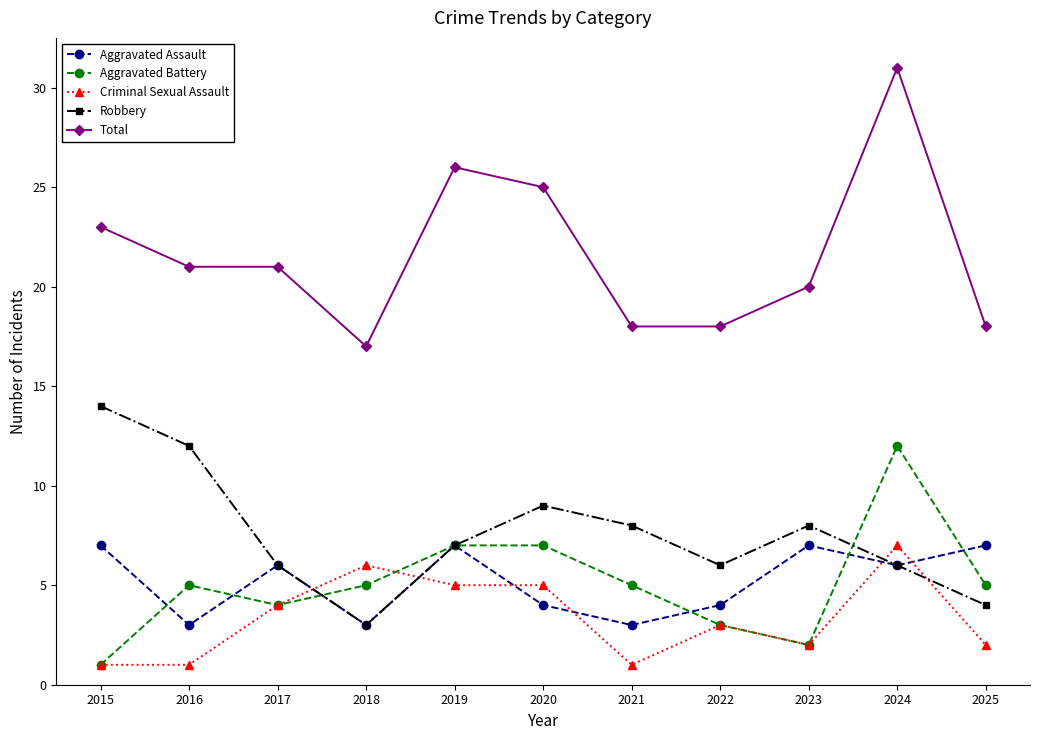

Reading left to right, extract all data points from this chart.

Aggravated Assault: 2015=7	2016=3	2017=6	2018=3	2019=7	2020=4	2021=3	2022=4	2023=7	2024=6	2025=7
Aggravated Battery: 2015=1	2016=5	2017=4	2018=5	2019=7	2020=7	2021=5	2022=3	2023=2	2024=12	2025=5
Criminal Sexual Assault: 2015=1	2016=1	2017=4	2018=6	2019=5	2020=5	2021=1	2022=3	2023=2	2024=7	2025=2
Robbery: 2015=14	2016=12	2017=6	2018=3	2019=7	2020=9	2021=8	2022=6	2023=8	2024=6	2025=4
Total: 2015=23	2016=21	2017=21	2018=17	2019=26	2020=25	2021=18	2022=18	2023=20	2024=31	2025=18